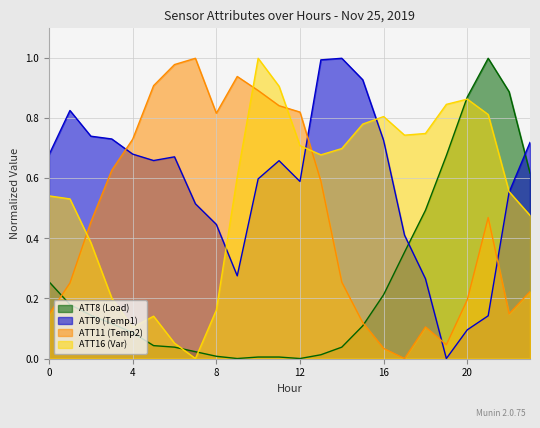

How many positive values does the ATT16 series have?

23